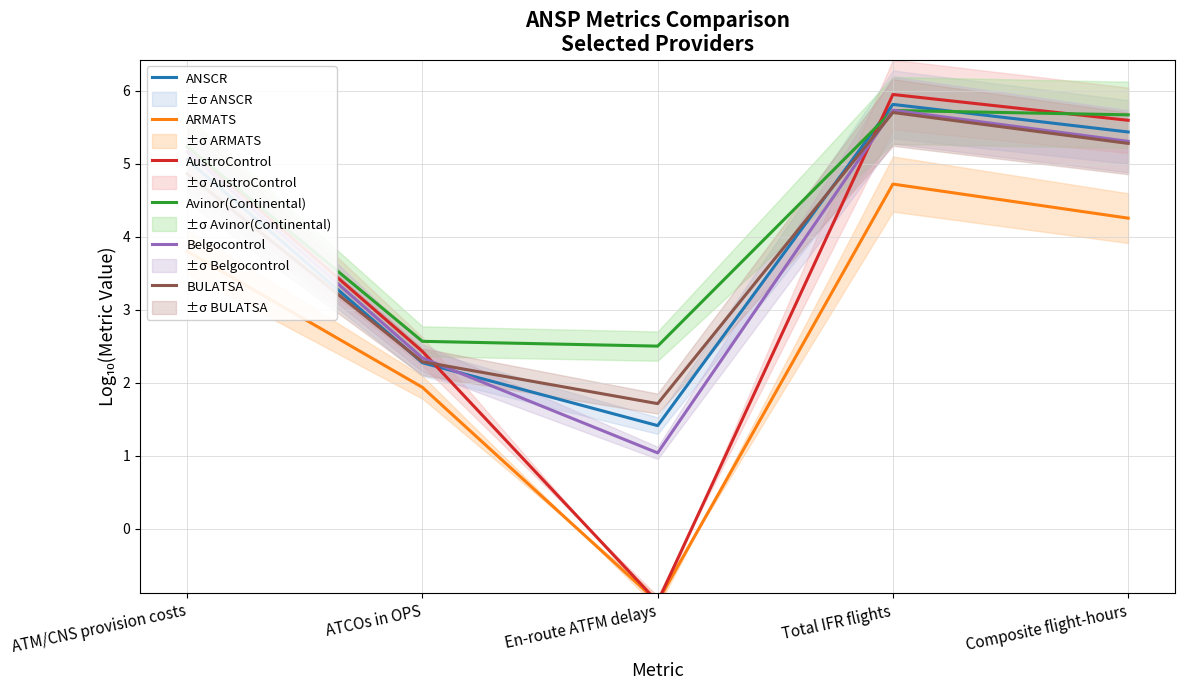

Which category has the lowest value in the Belgocontrol series?

En-route ATFM delays